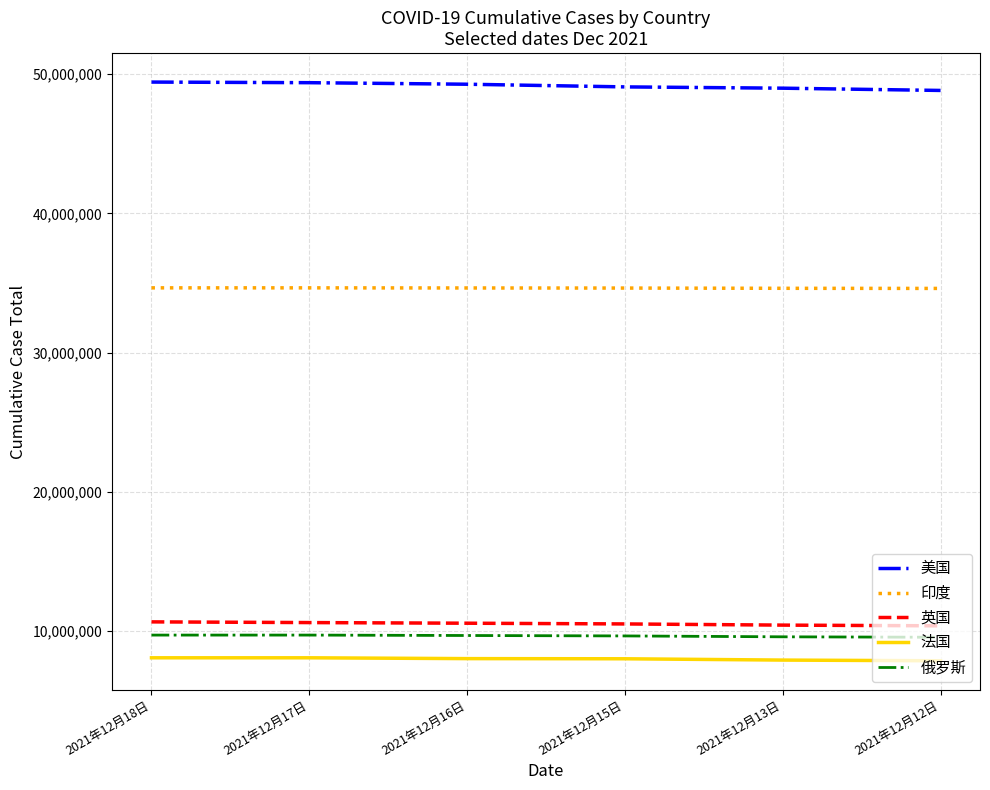

How many lines are shown in the chart?

5